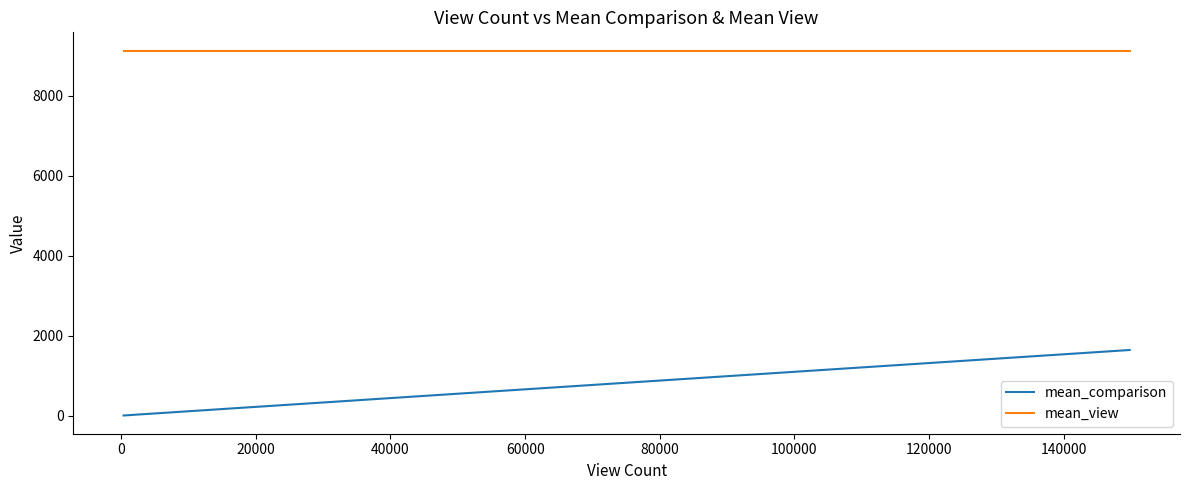

What are all the series names shown in the legend?

mean_comparison, mean_view